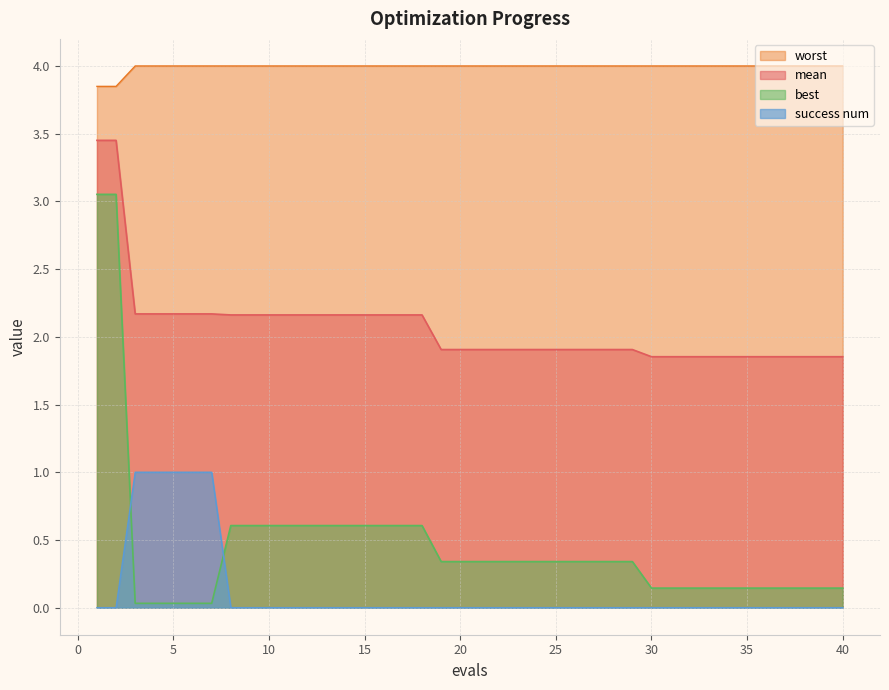

True or false: mean and worst intersect in this chart.

False